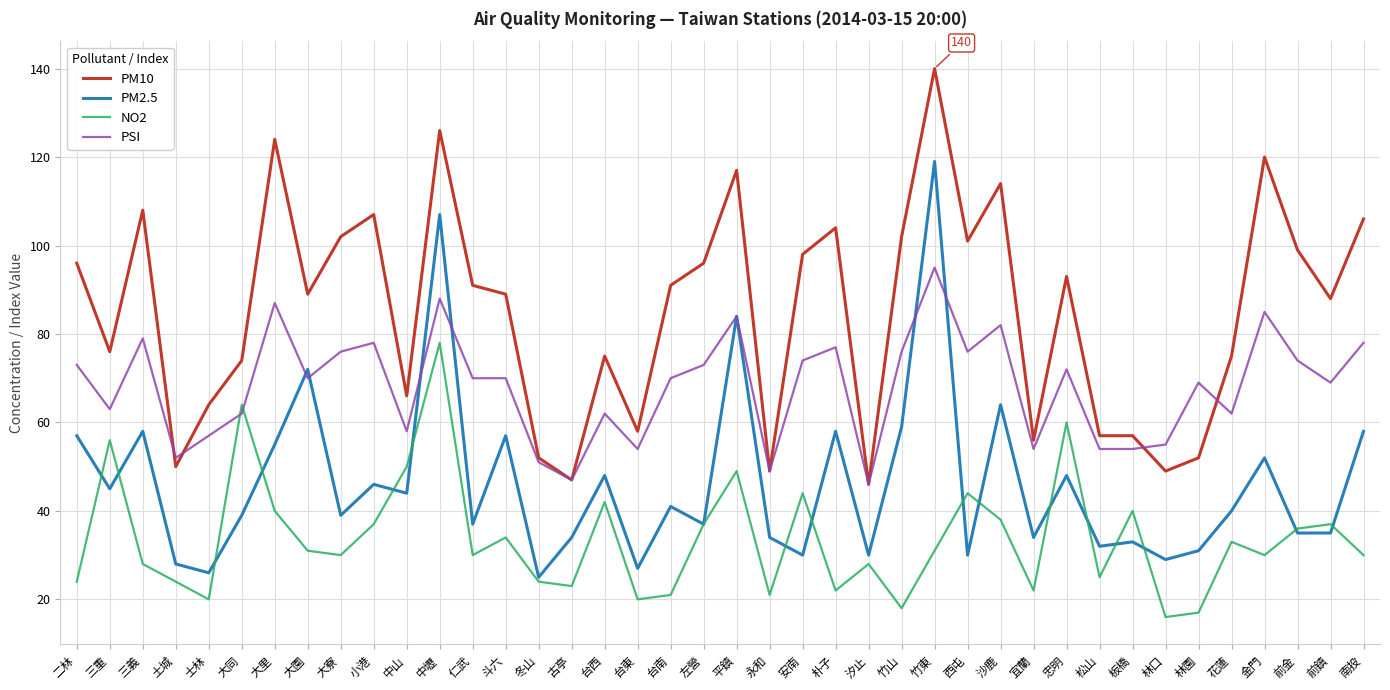

What is the difference between the highest and lowest values at 三義?

80